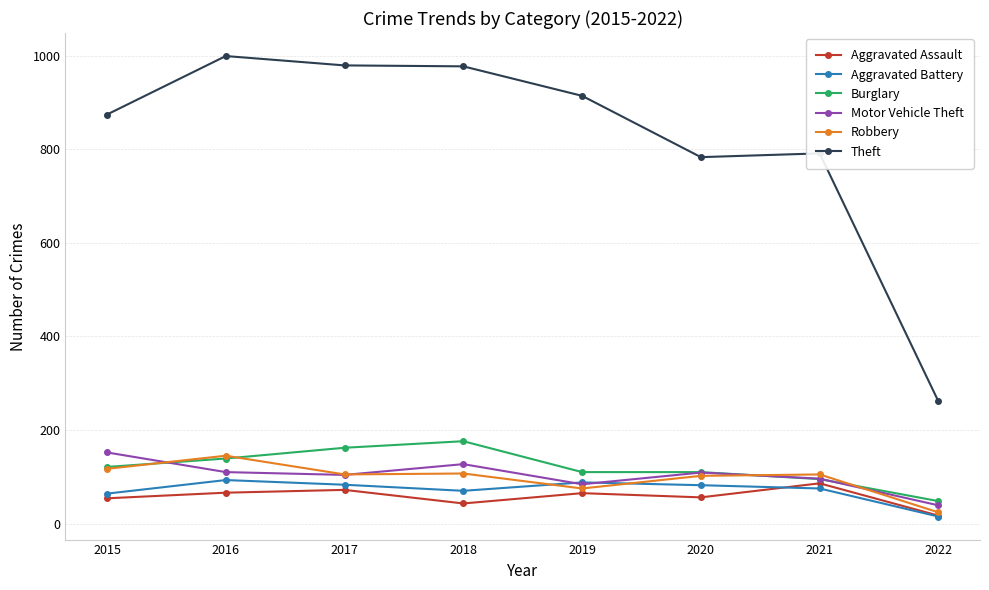

Is it true that Motor Vehicle Theft equals 152 at 2015?

True